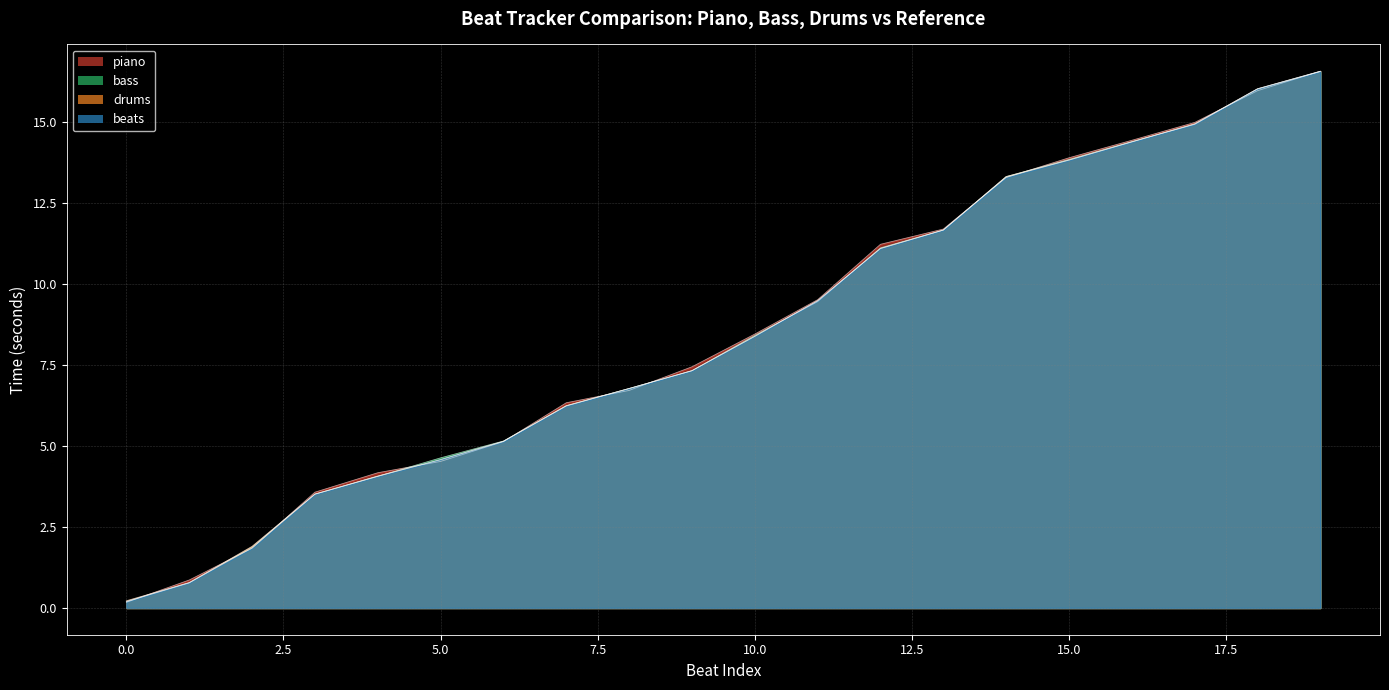

True or false: bass and beats intersect in this chart.

True